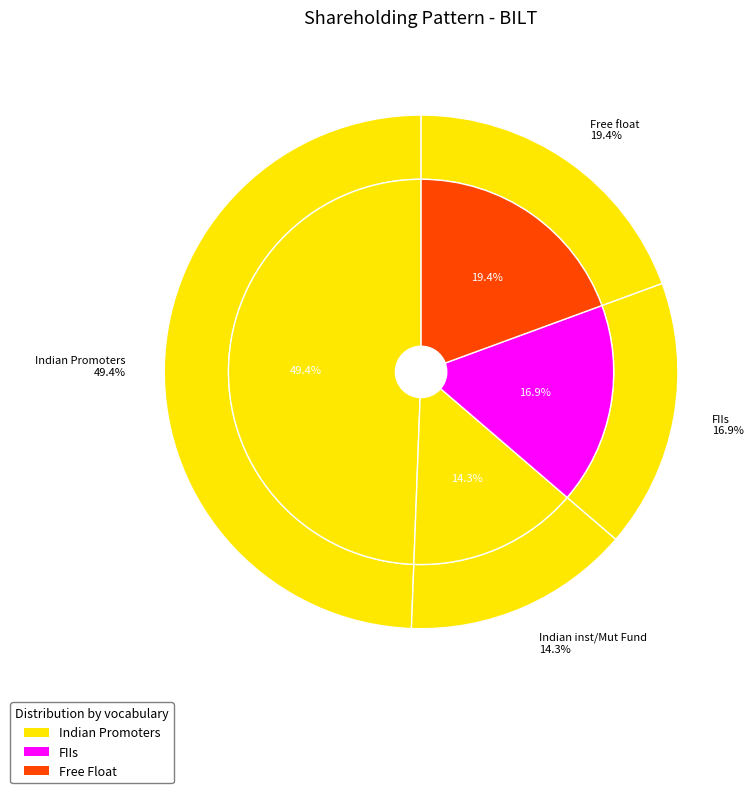

Is there a majority slice in this chart?

No